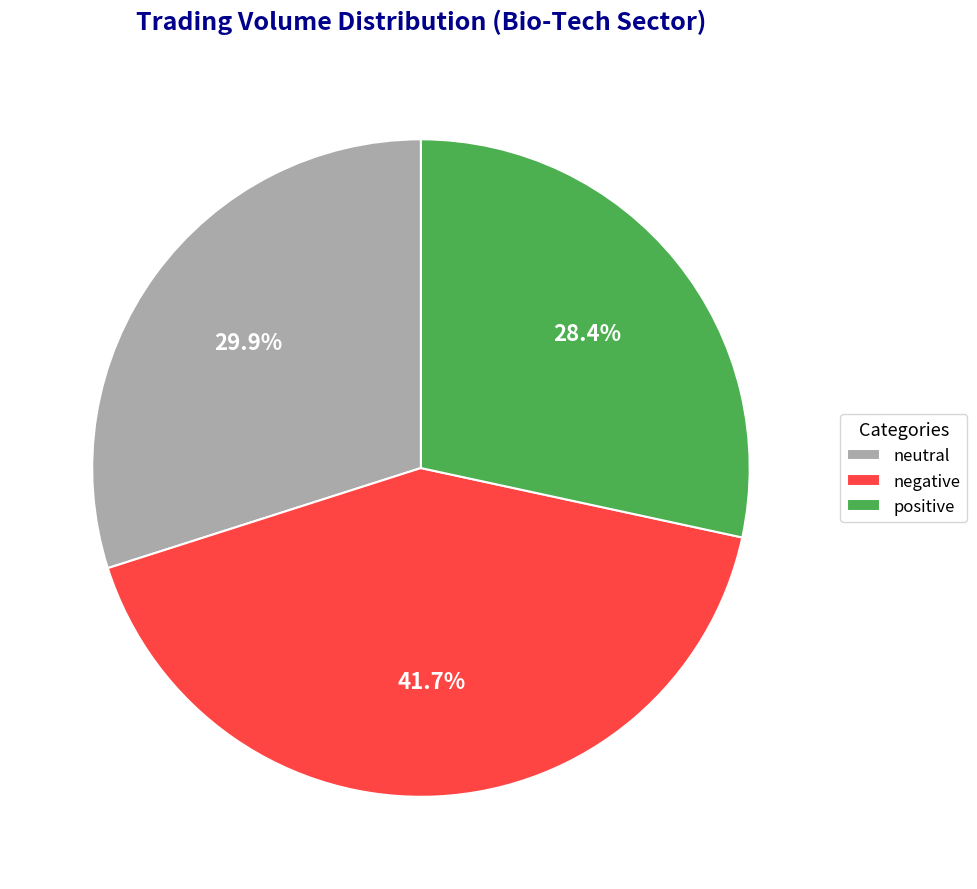

What portion of the pie excludes positive?

71.6%